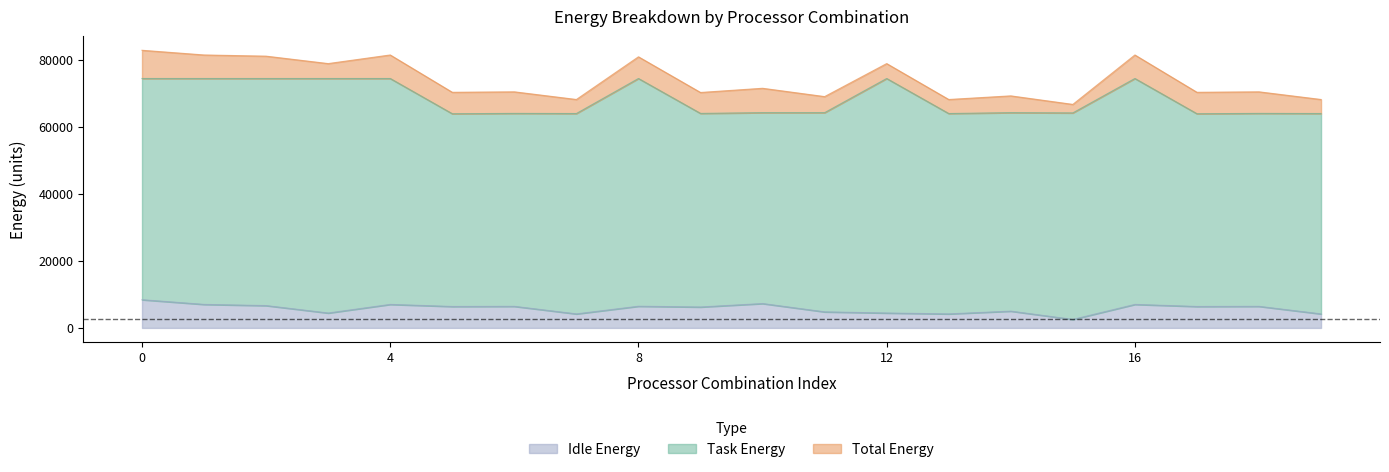

What are all the series names shown in the legend?

Idle Energy, Task Energy, Total Energy